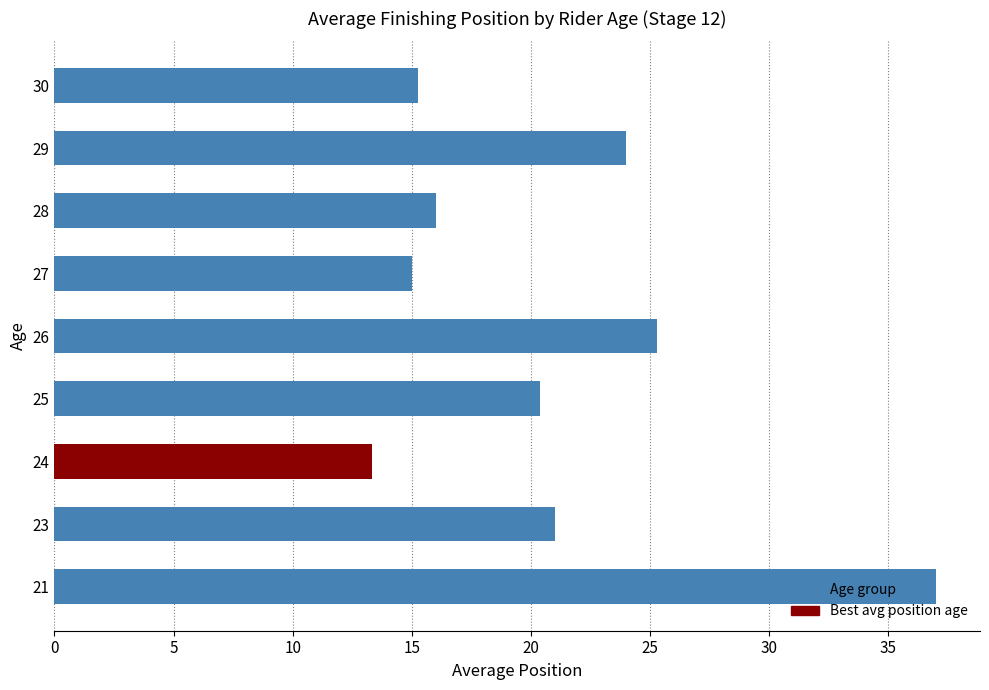

Is it true that the value at 23 is 28.0?

False